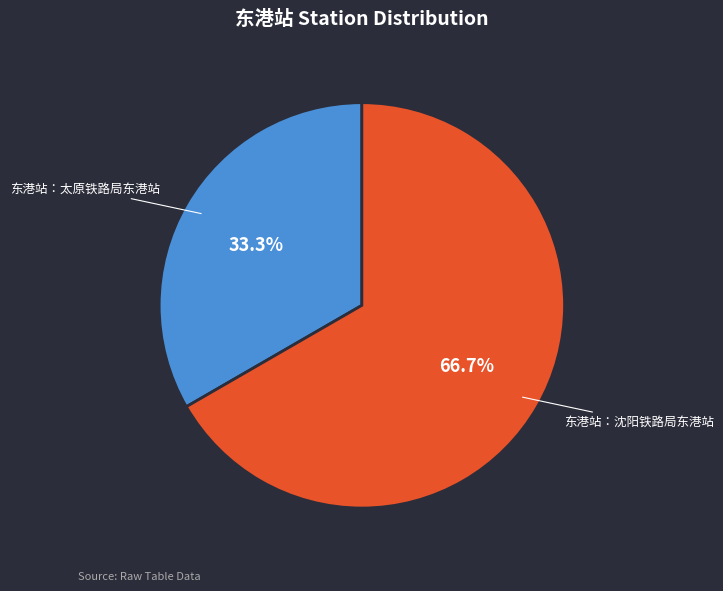

Rank the categories by value from highest to lowest.

东港站：沈阳铁路局东港站, 东港站：太原铁路局东港站